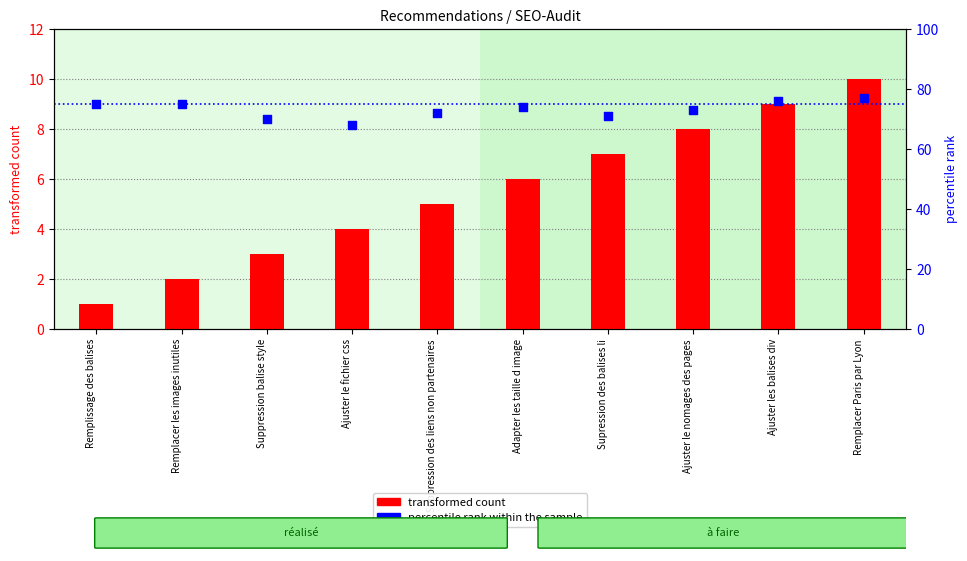

At which category is the sum across all series the highest?

Remplacer Paris par Lyon